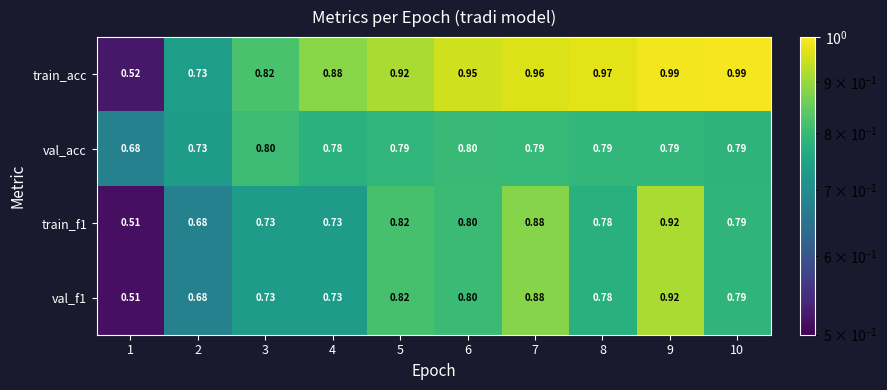

Which series has the largest range (max minus min)?

train_acc